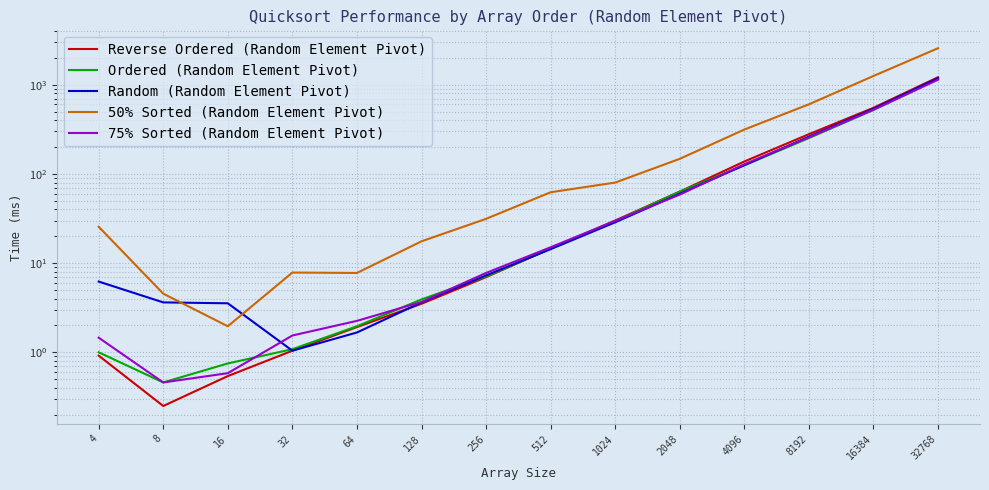

True or false: Reverse Ordered (Random Element Pivot) has a value of 1.9 at 128.

False